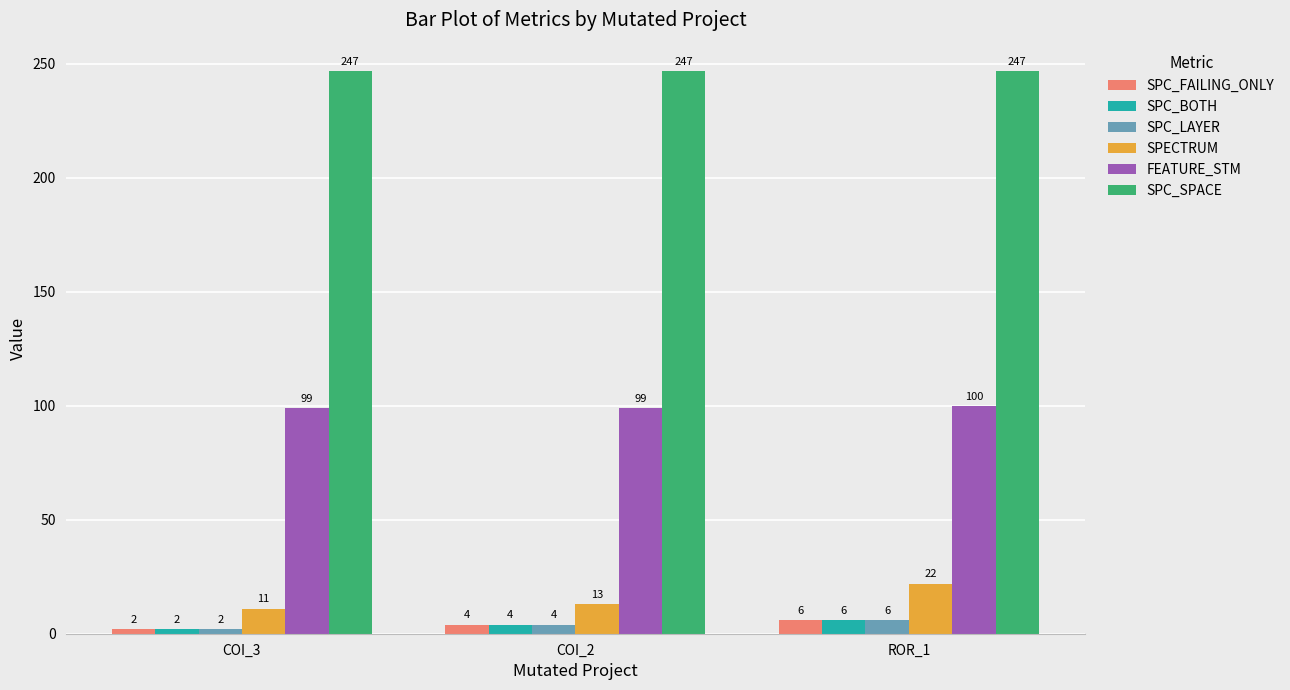

How many bars are there in total?

18